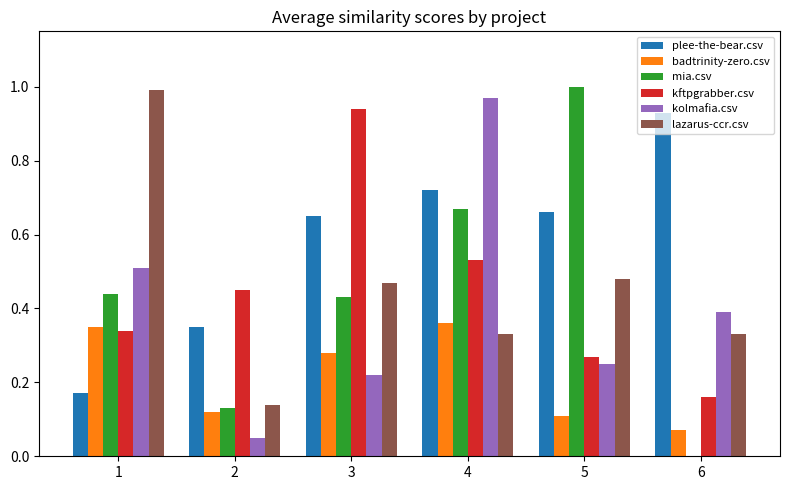

At which label is lazarus-ccr.csv closest to 0?

2